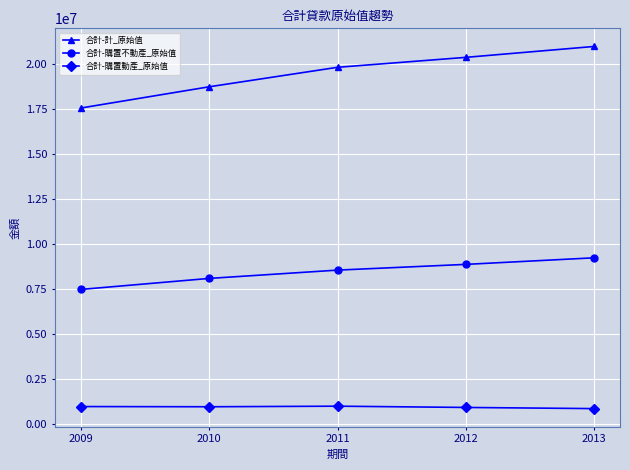

The value of 合計-購置不動產_原始值 at 2013 is 16219398. True or false?

False